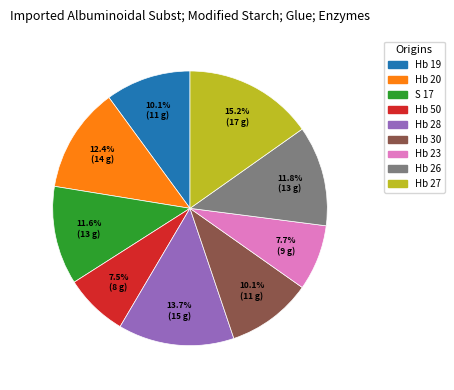

What is the largest slice in the pie chart?

Hb 27